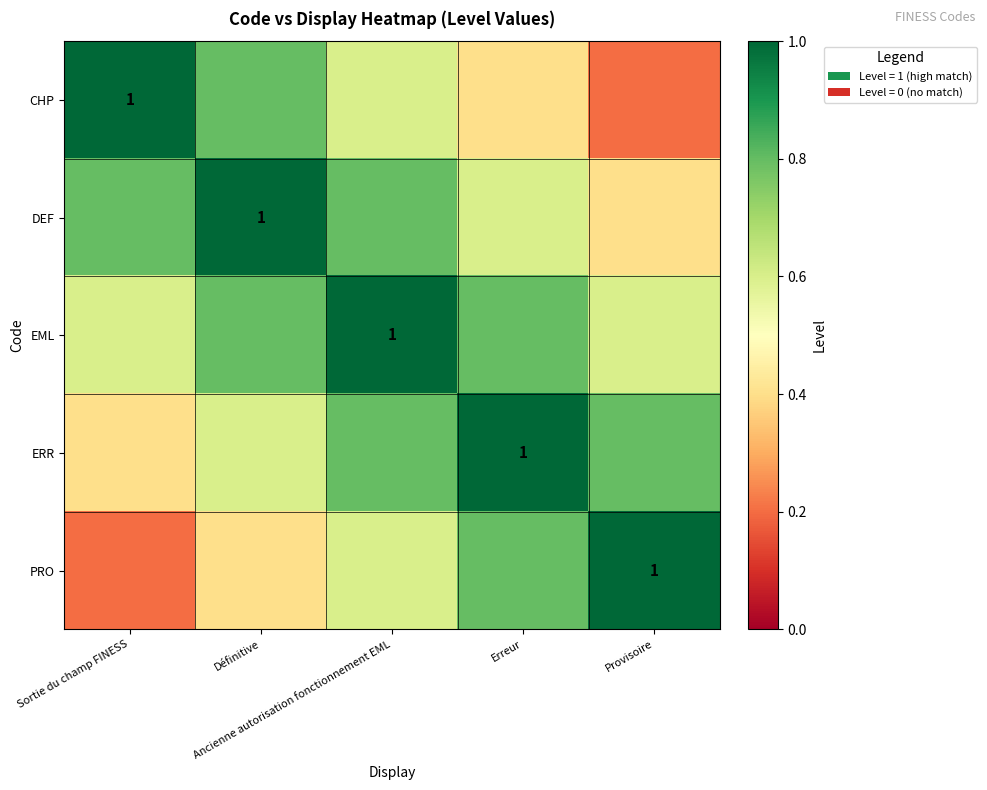

Rank the categories by PRO value from lowest to highest.

Sortie du champ FINESS, Définitive, Ancienne autorisation fonctionnement EML, Erreur, Provisoire